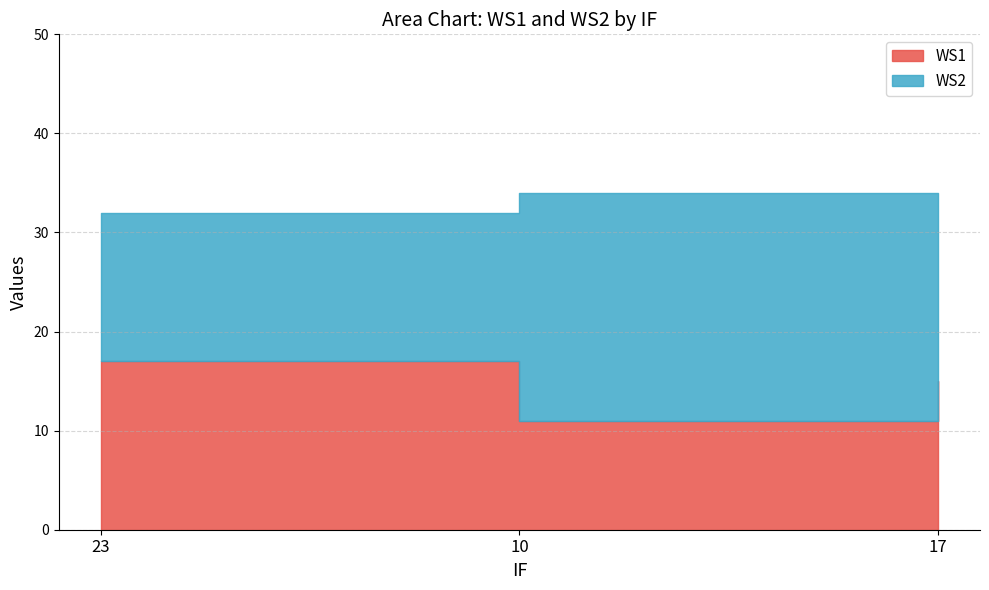

The value of WS1 at 23 is 4. True or false?

False